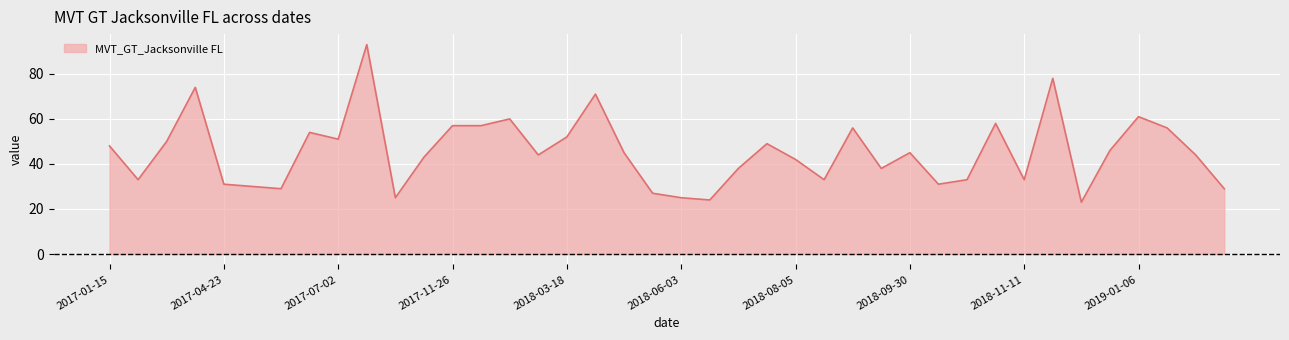

What is the minimum value shown in the chart?

23